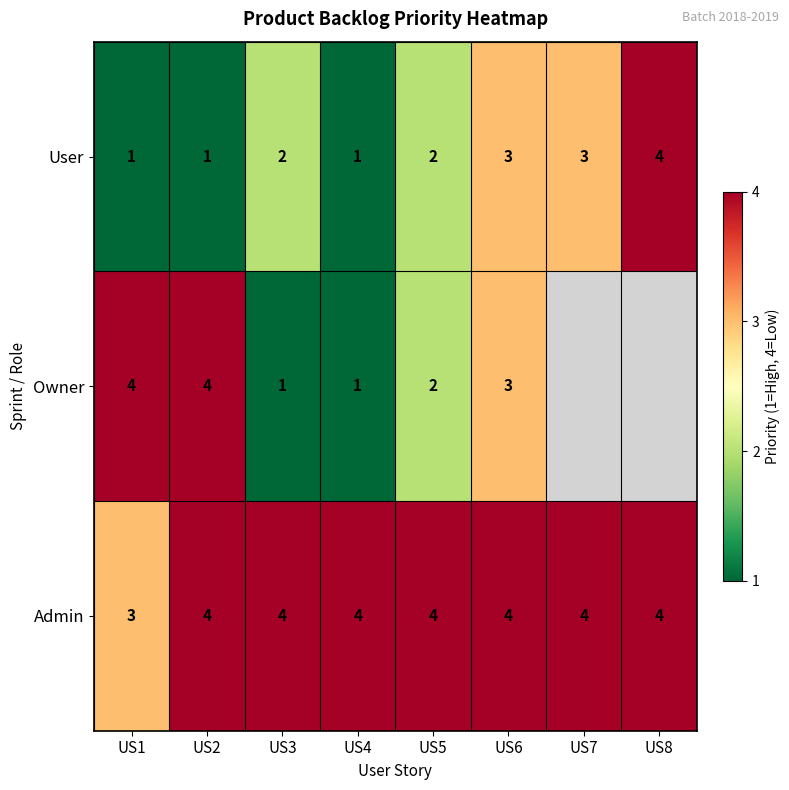

At which label is Admin closest to 3?

US1